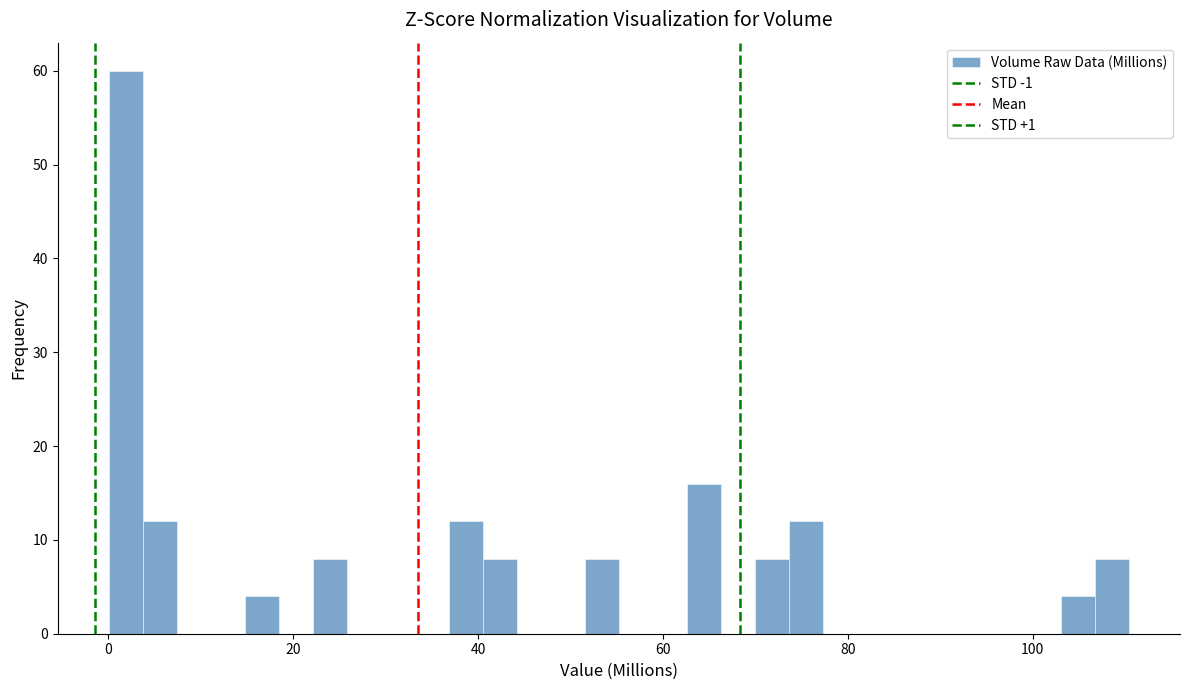

Around what value on the x-axis is the tallest bar? Give the approximate position of its centre, as read against the axis.

2